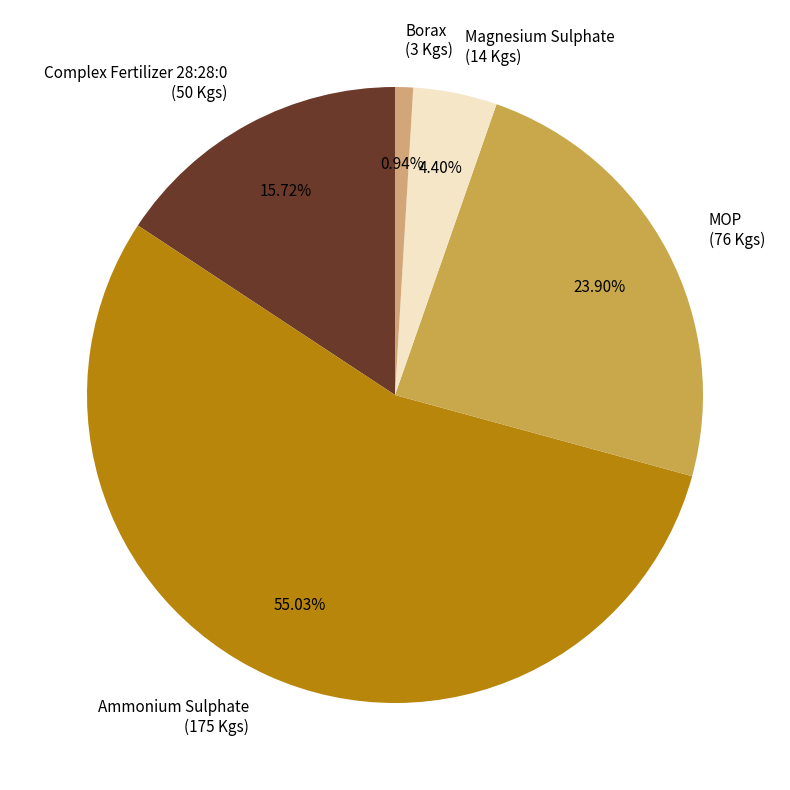

Which slice is the smallest?

Borax